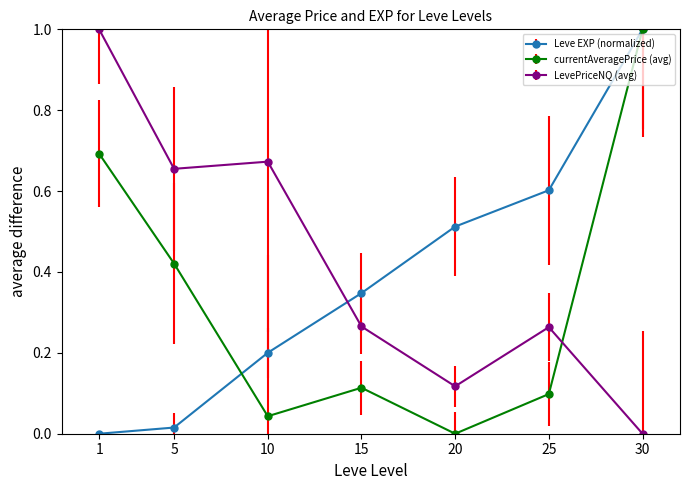

Which series ends up on top after the final intersection of Leve EXP (normalized) and LevePriceNQ (avg)?

Leve EXP (normalized)